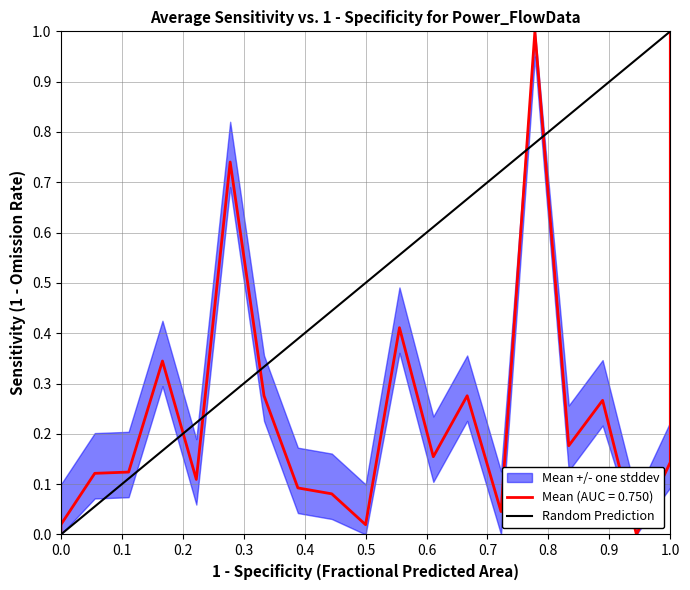

What is the difference between the maximum and minimum values?

1